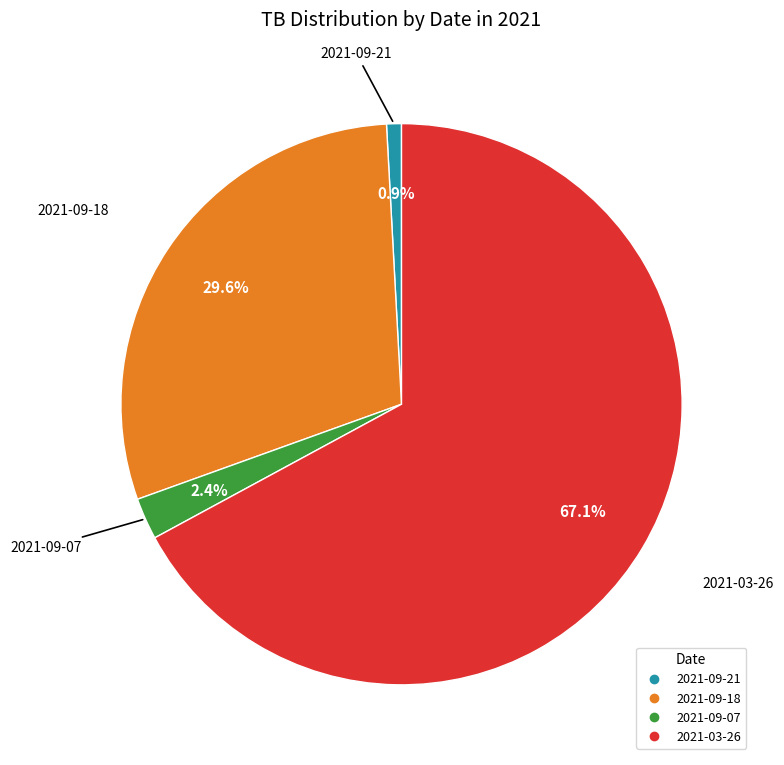

How many segments does this pie chart have?

4